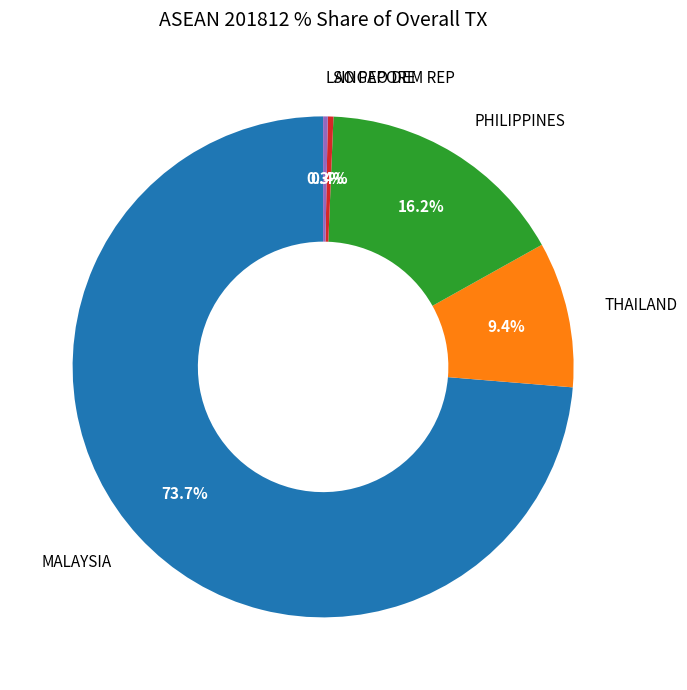

Which category has the biggest portion of the pie?

MALAYSIA